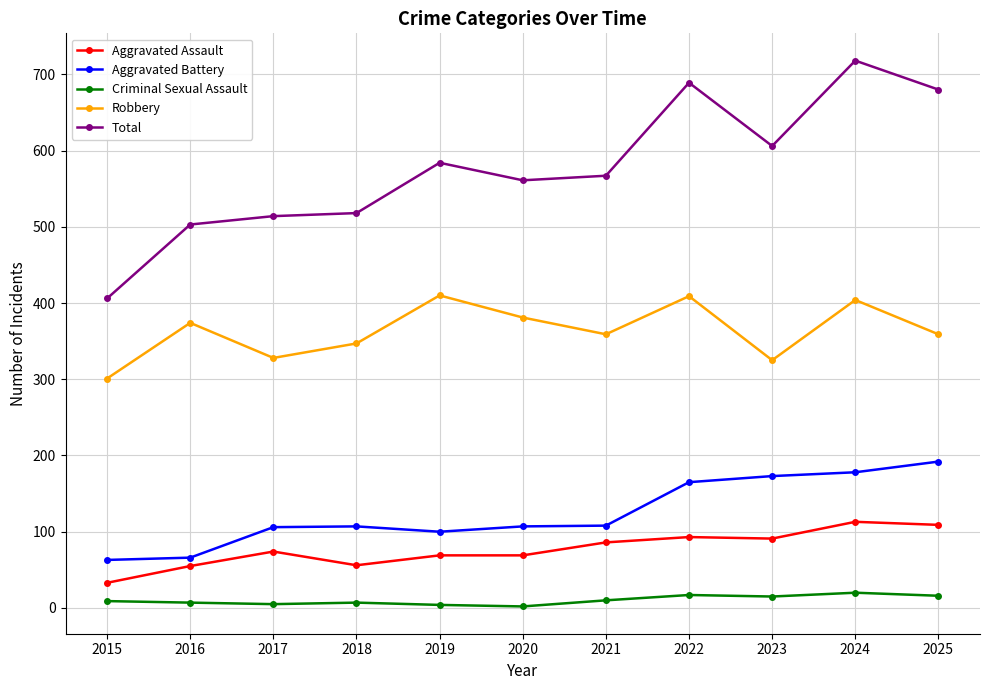

At which category does Robbery reach its first local peak?

2016